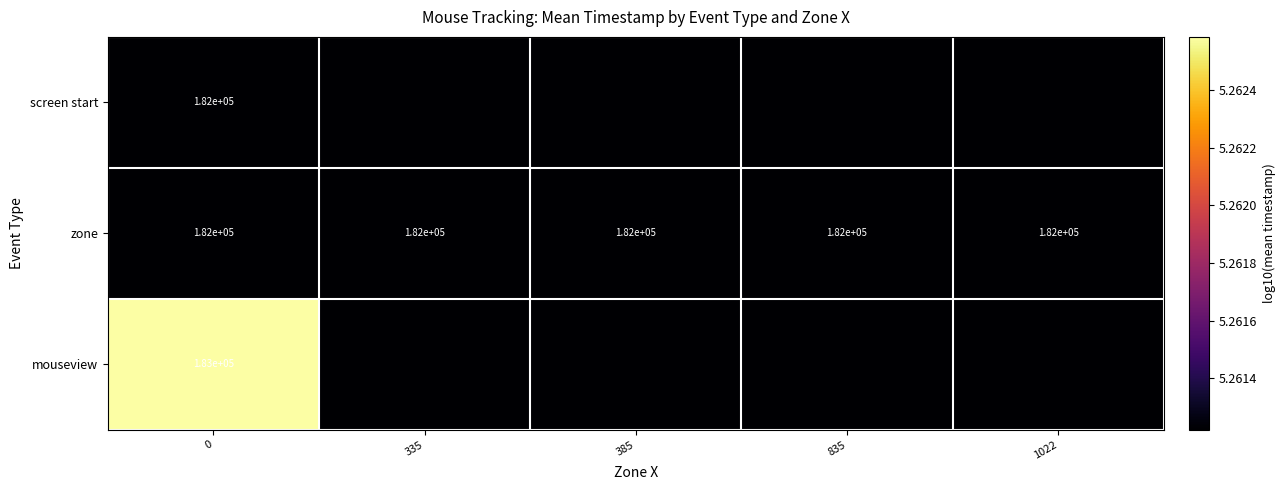

Between 835 and 335, which is larger?

835